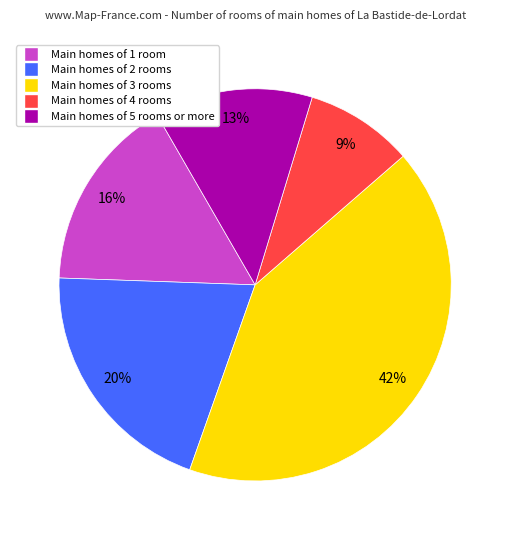

Count the number of slices in the pie.

5